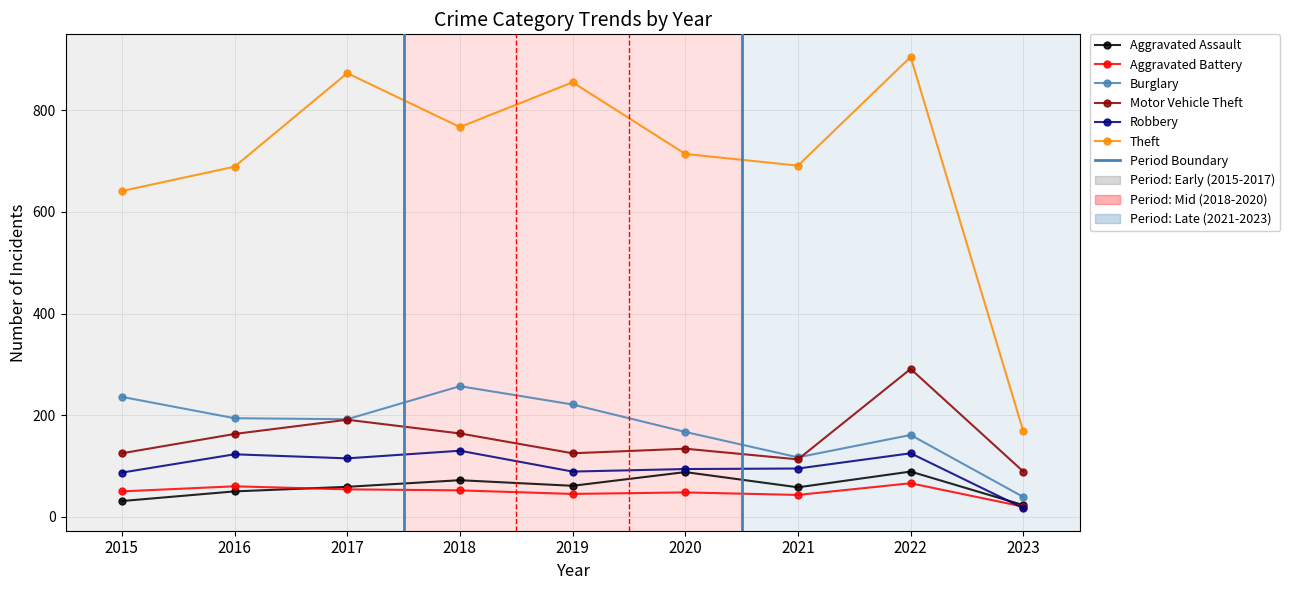

In Robbery, how many points are higher than both neighbors (excluding endpoints)?

3